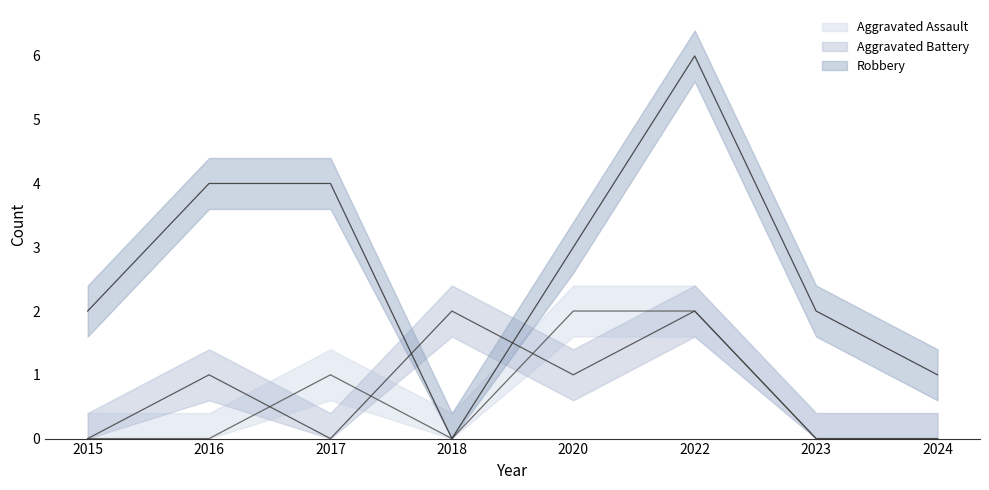

What is the value of the Robbery point at the 8th from the left?

1